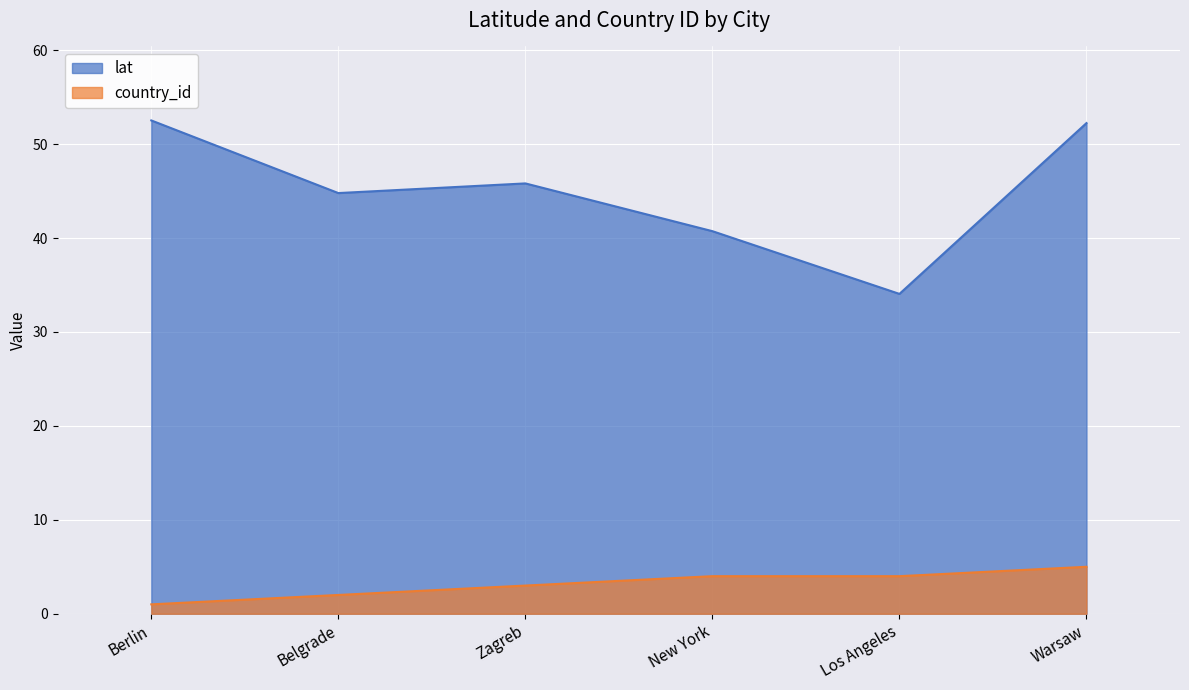

List the series in order of their overall mean, highest first.

lat, country_id